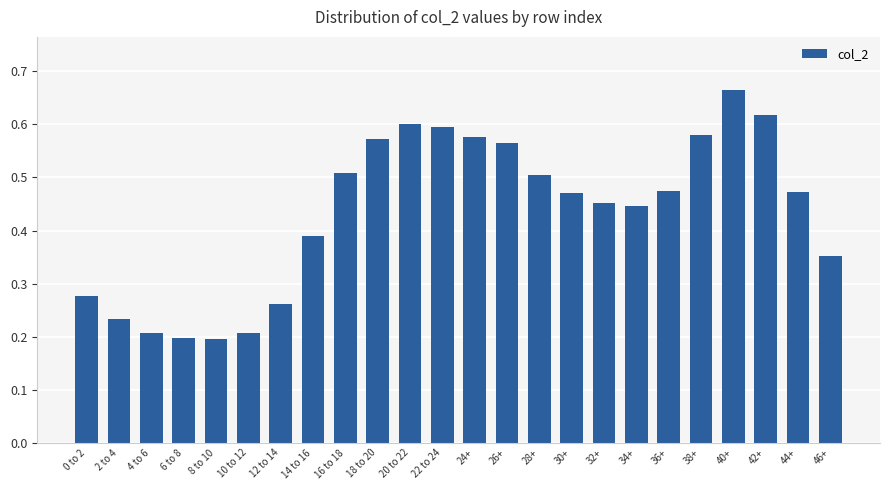

How many series are shown in this chart?

1